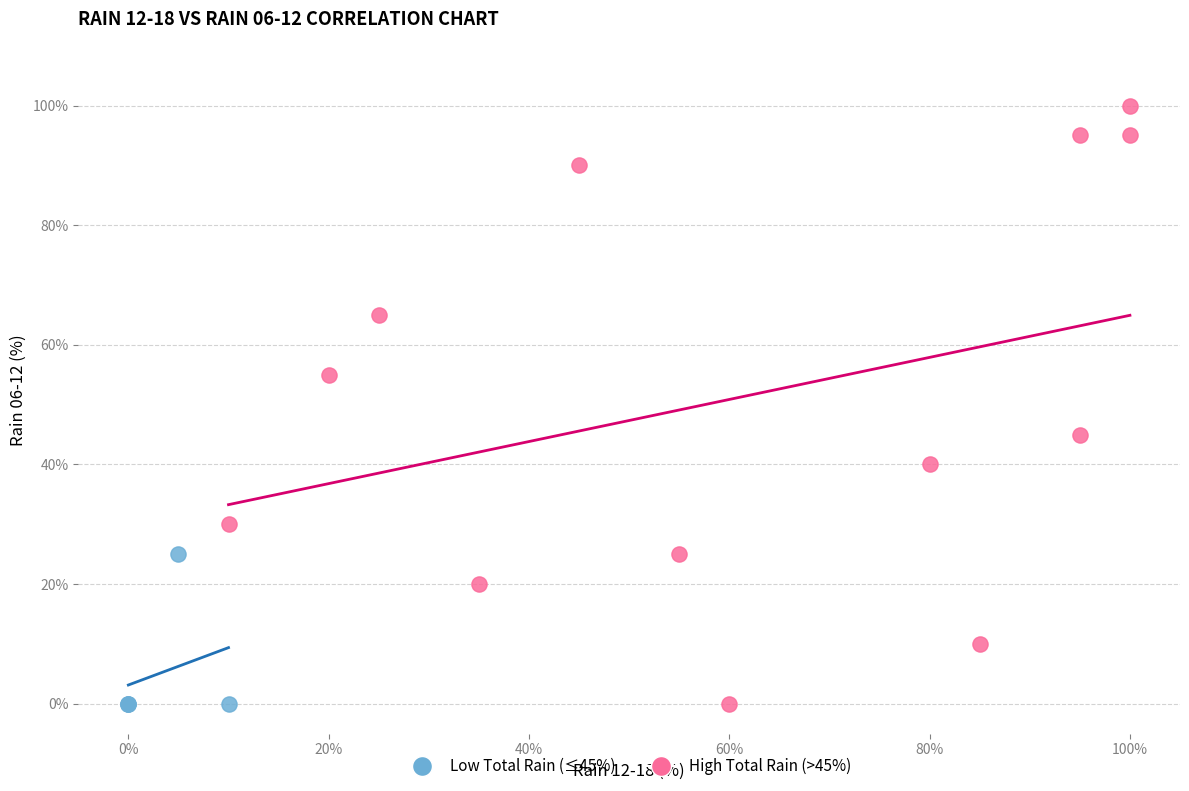

Which series has the widest spread of Y values?

High Total Rain (>45%)